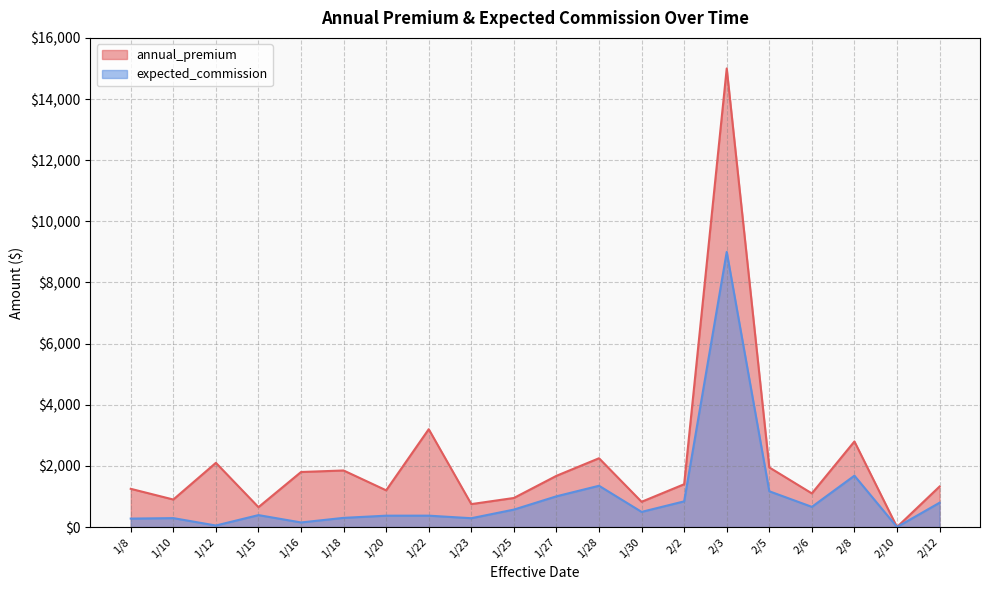

At which label does expected_commission first exceed 495?

1/25